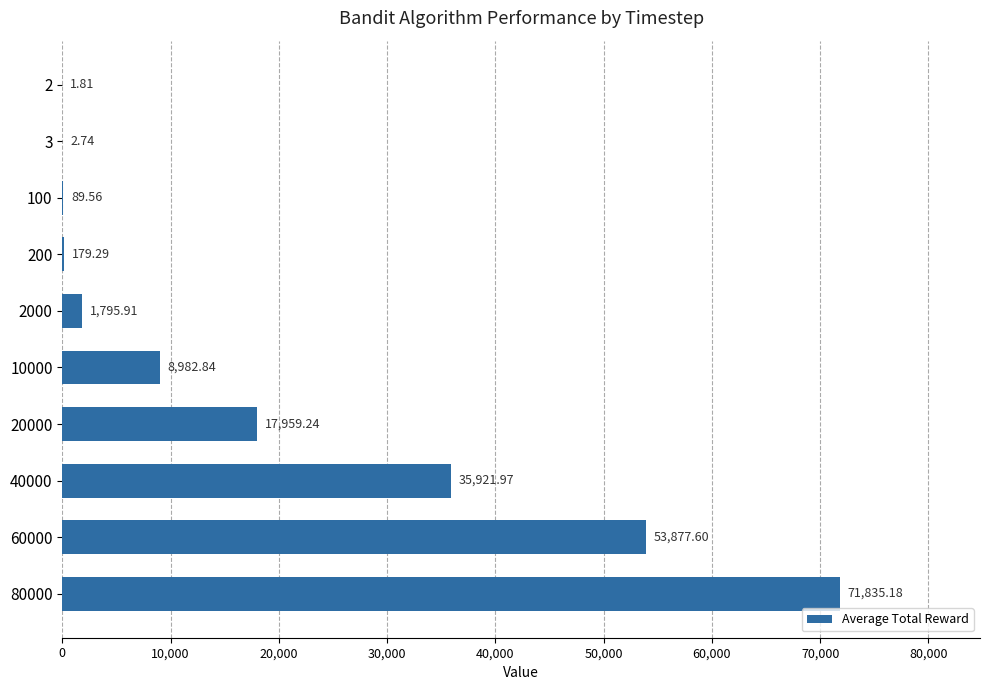

Between 20000 and 40000, which is larger?

40000